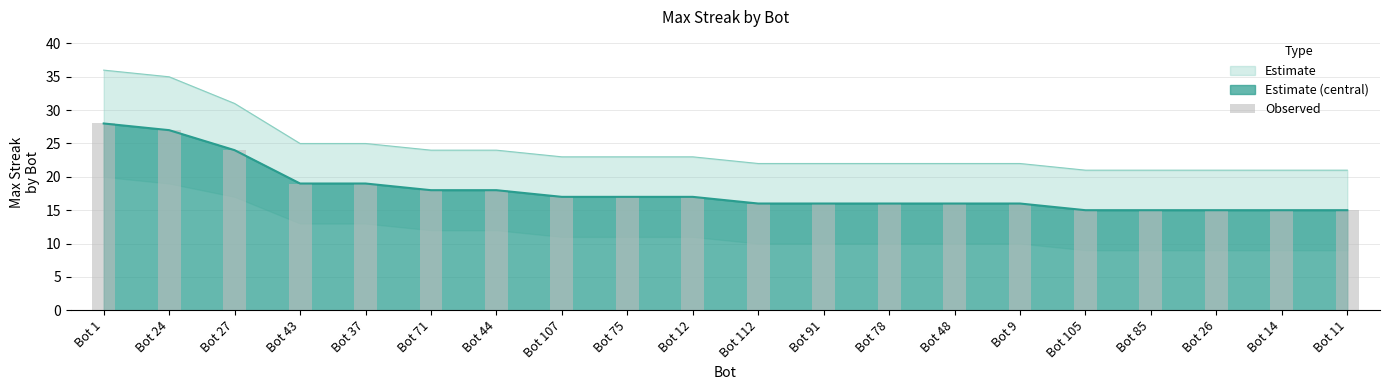

What is the label of the 11th bar from the left?

Bot 112